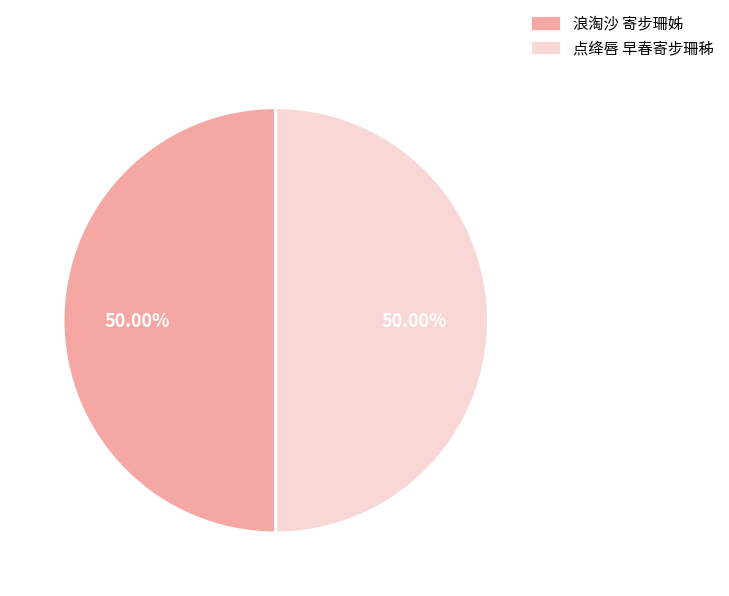

The 浪淘沙 寄步珊姊 slice represents 50% of the pie. True or false?

True